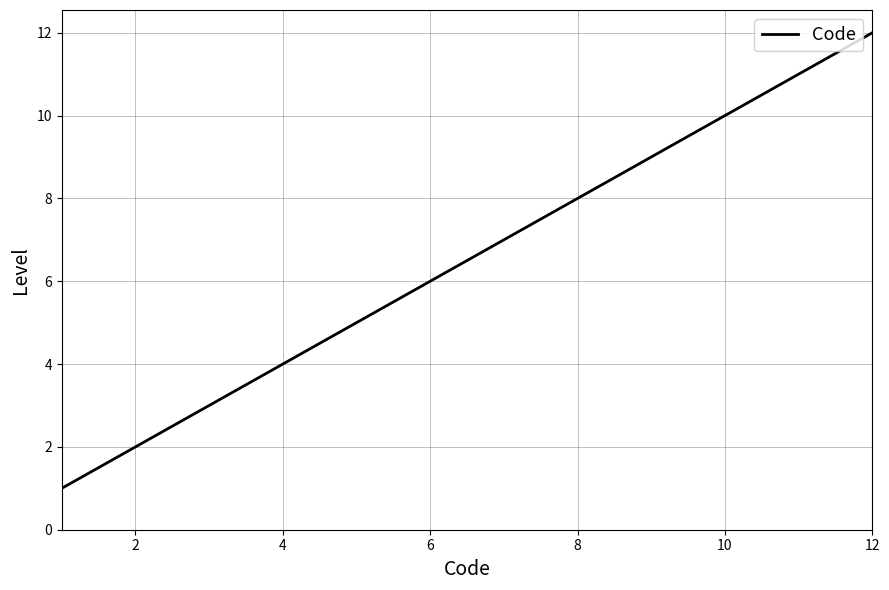

What is the maximum value shown in the chart?

12